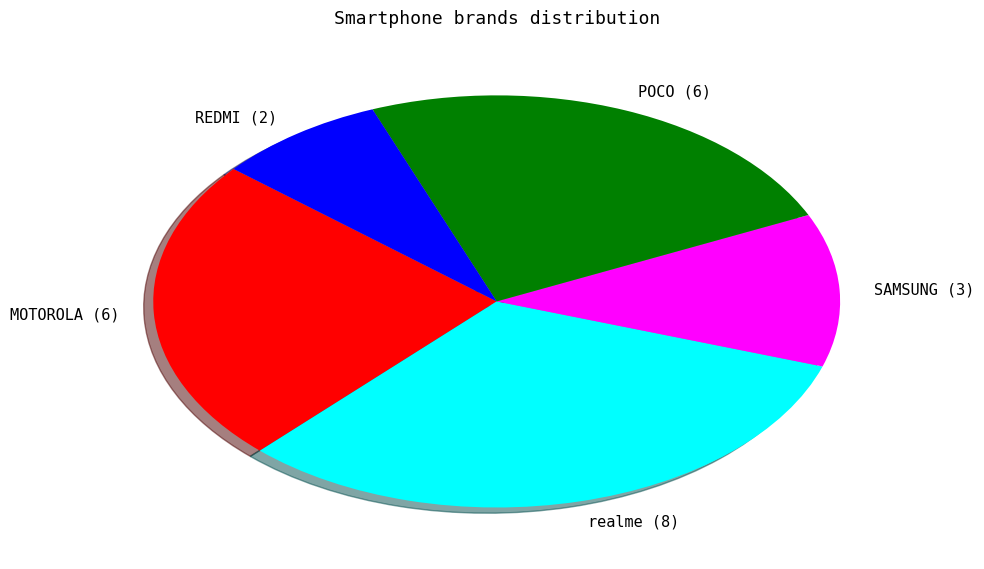

Is there any slice that represents more than half of the pie?

No